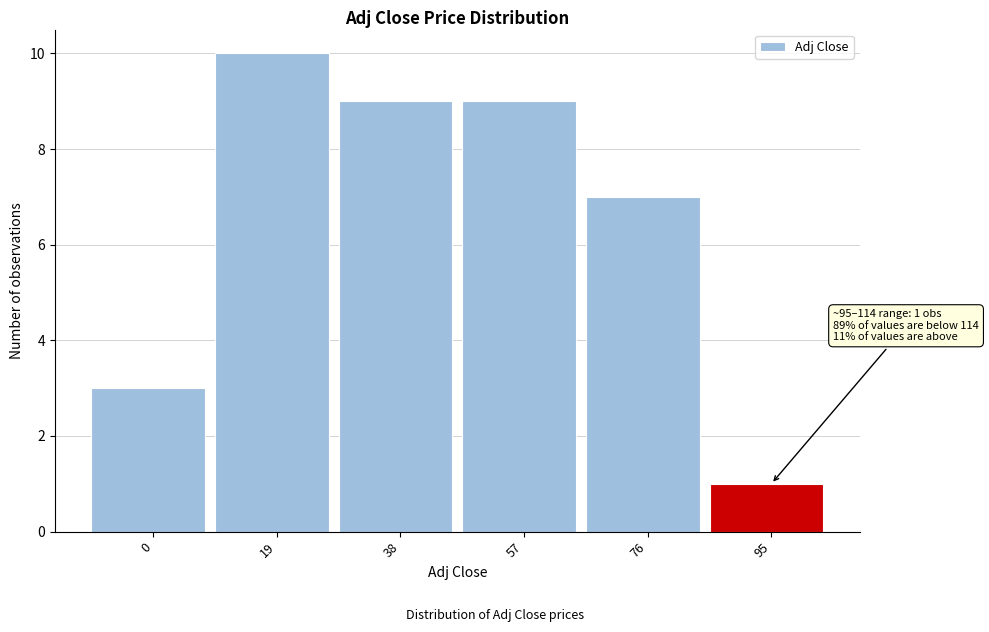

Reading right to left, list all the values displayed in this chart.

95=1	76=7	57=9	38=9	19=10	0=3